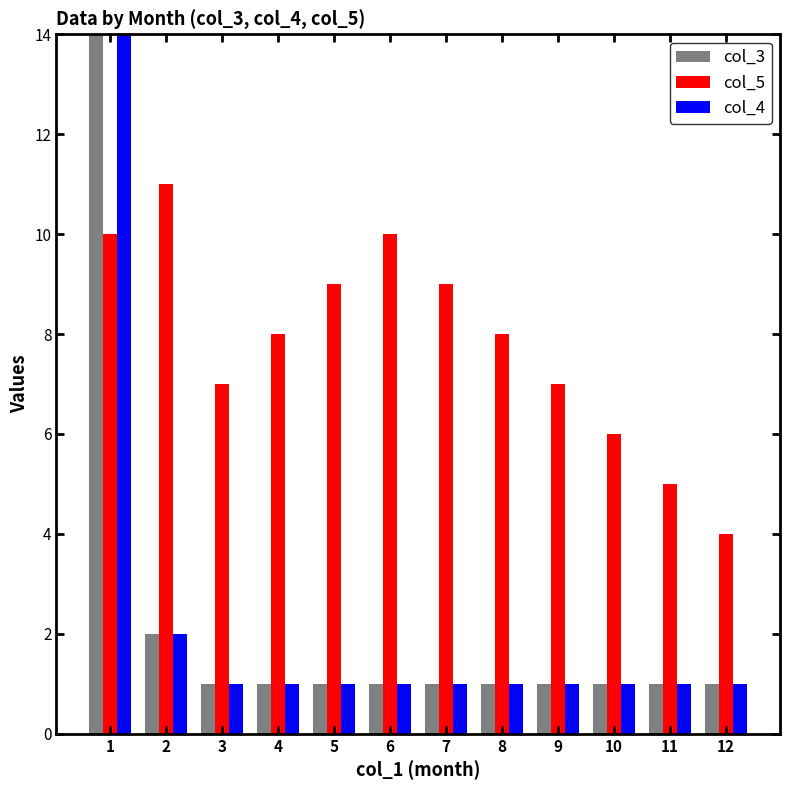

Reading right to left, extract all data points from this chart.

col_3: 1	1	1	1	1	1	1	1	1	1	2	14
col_5: 4	5	6	7	8	9	10	9	8	7	11	10
col_4: 1	1	1	1	1	1	1	1	1	1	2	23